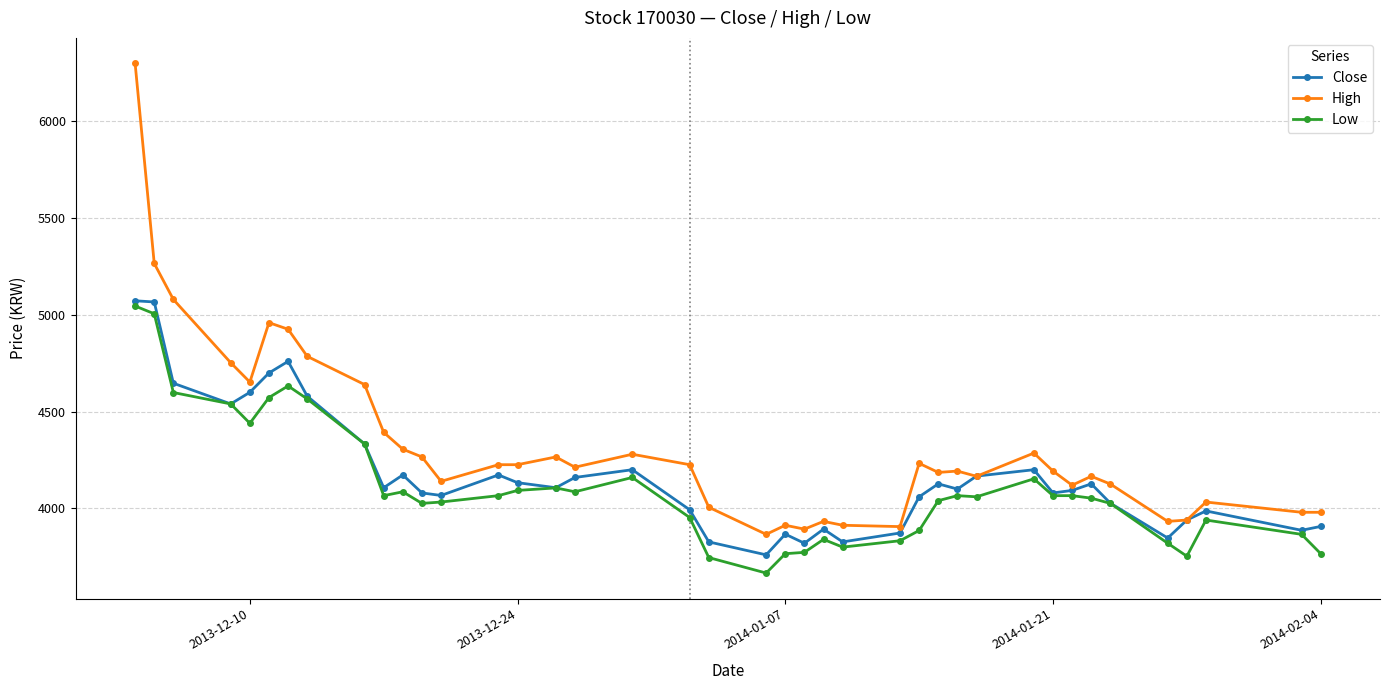

Which series has the largest total across all categories?

High